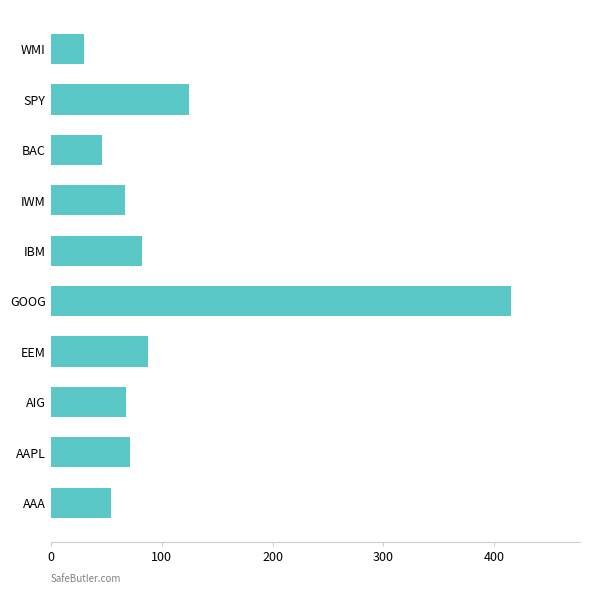

How many data points are less than 71?

5